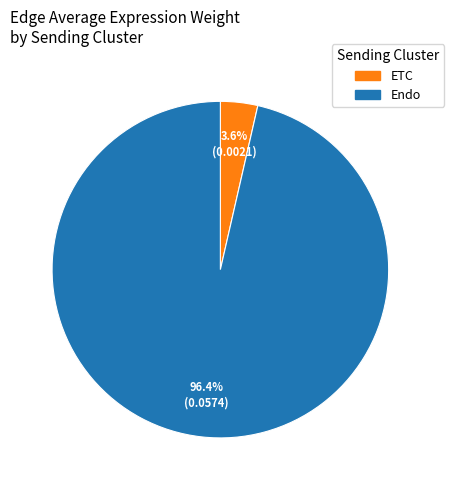

To the nearest percent, what portion does ETC represent?

4%